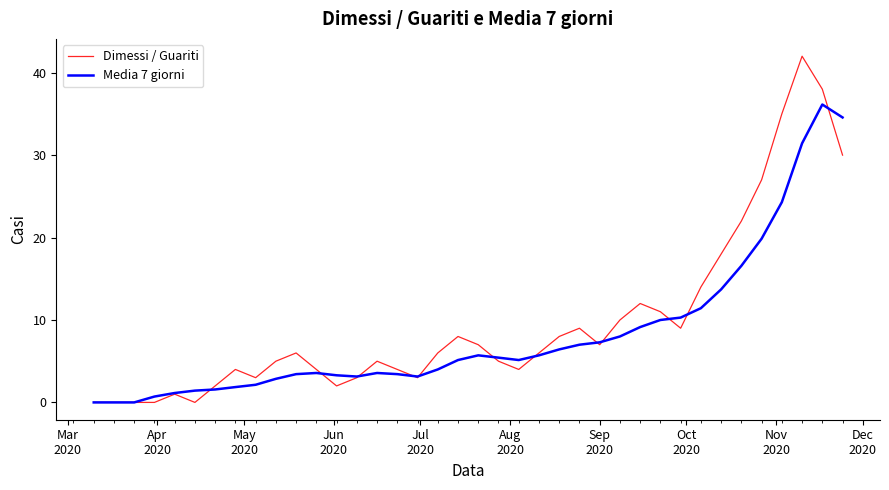

True or false: Media 7 giorni has more than 1 interior local peaks.

True